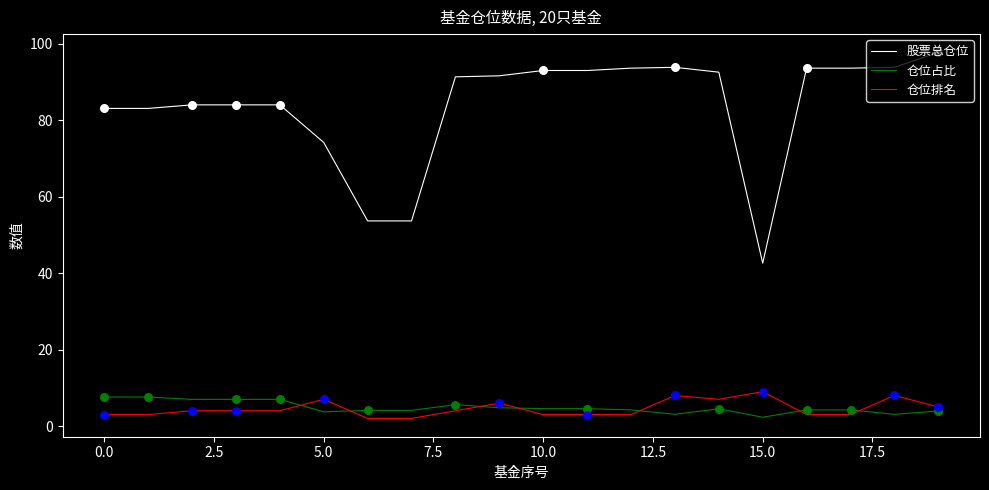

Which series has the largest total across all categories?

股票总仓位